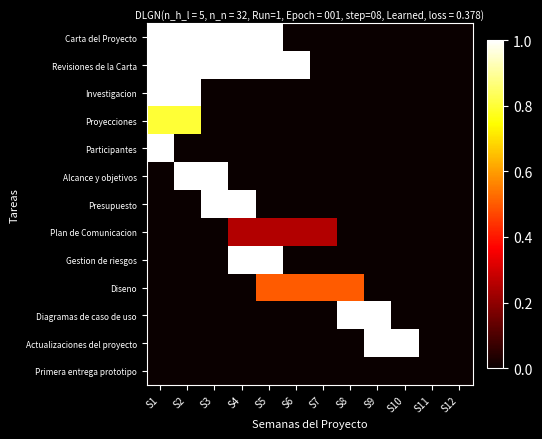

At S9, list the series in order from largest to smallest.

Diagramas de caso de uso, Actualizaciones del proyecto, Carta del Proyecto, Revisiones de la Carta, Investigacion, Proyecciones, Participantes, Alcance y objetivos, Presupuesto, Plan de Comunicacion, Gestion de riesgos, Diseno, Primera entrega prototipo